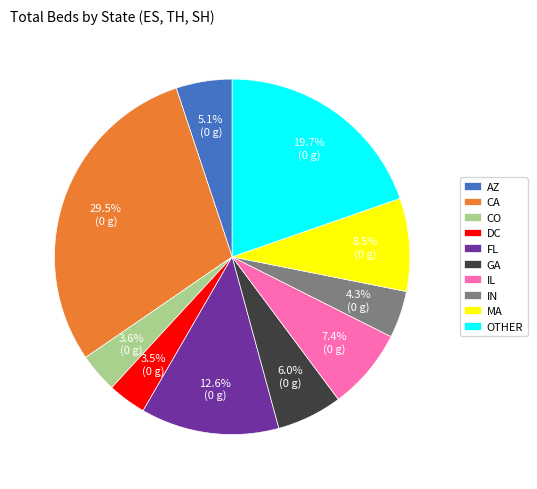

Between OTHER and IN, which is larger?

OTHER